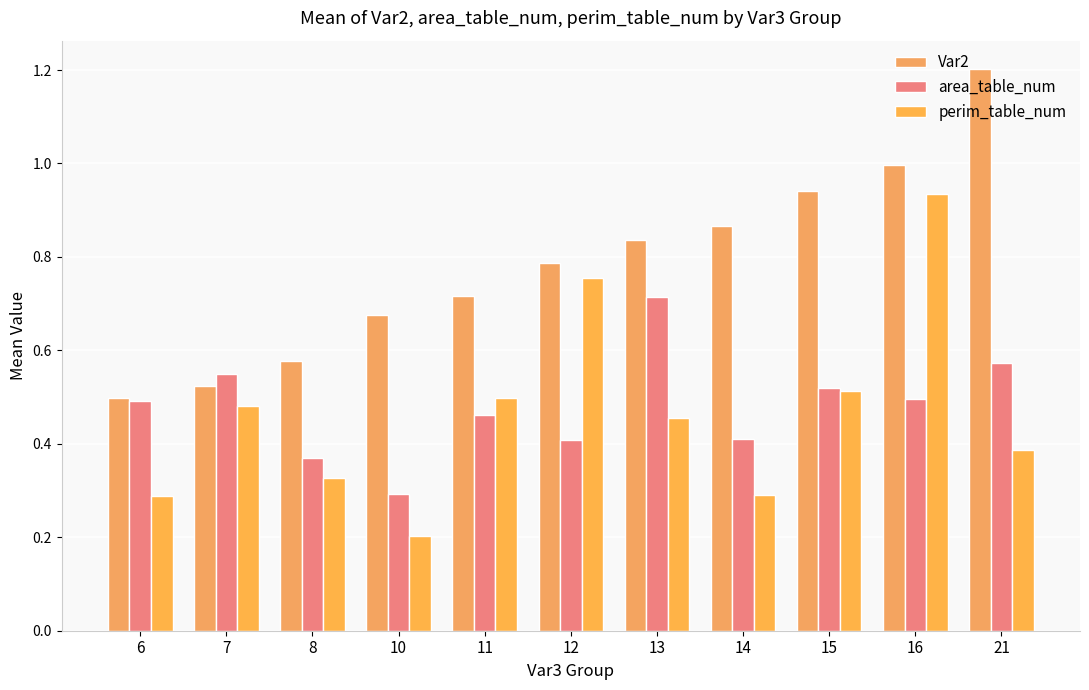

The value of Var2 at 11 is 0.4. True or false?

False